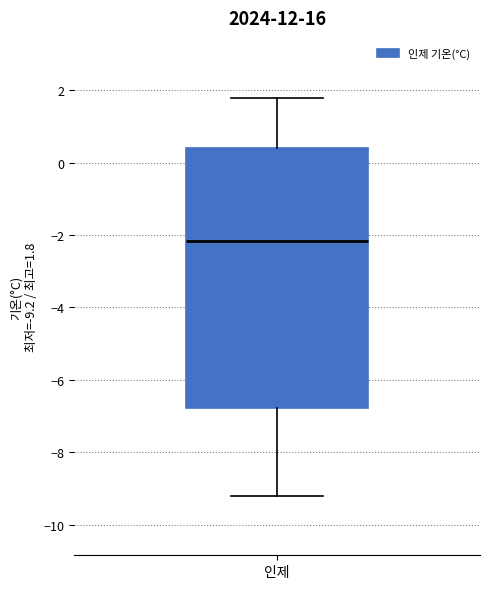

Read this box plot against the y-axis: the position of the median line, the range covered by the box, and the ends of both whiskers. The values are not printed on the chart, so give them approximately, as read against the axis.

median -2.2, box -6.8 to 0.4, whiskers -9.2 to 1.8